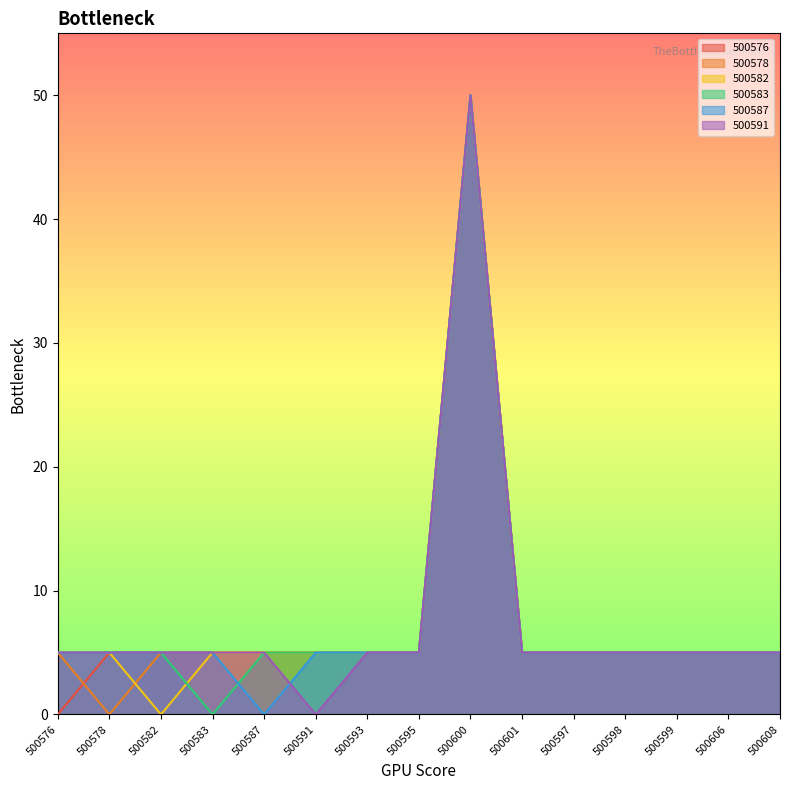

Where is the first local maximum for 500591?

500600